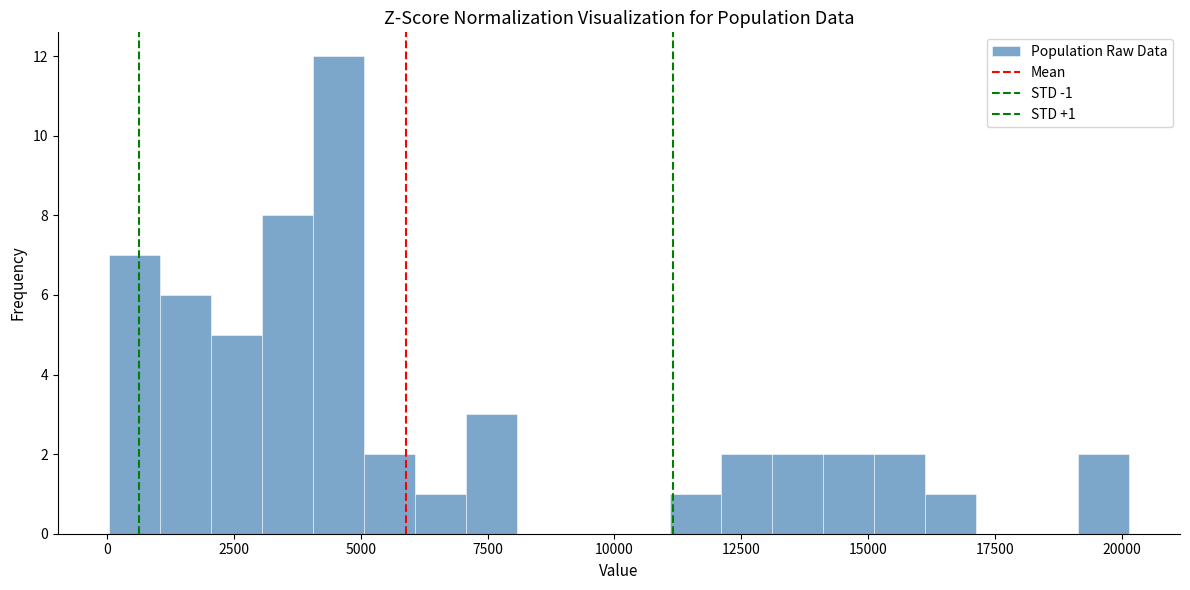

Around what value on the x-axis is the tallest bar? Give the approximate position of its centre, as read against the axis.

4500